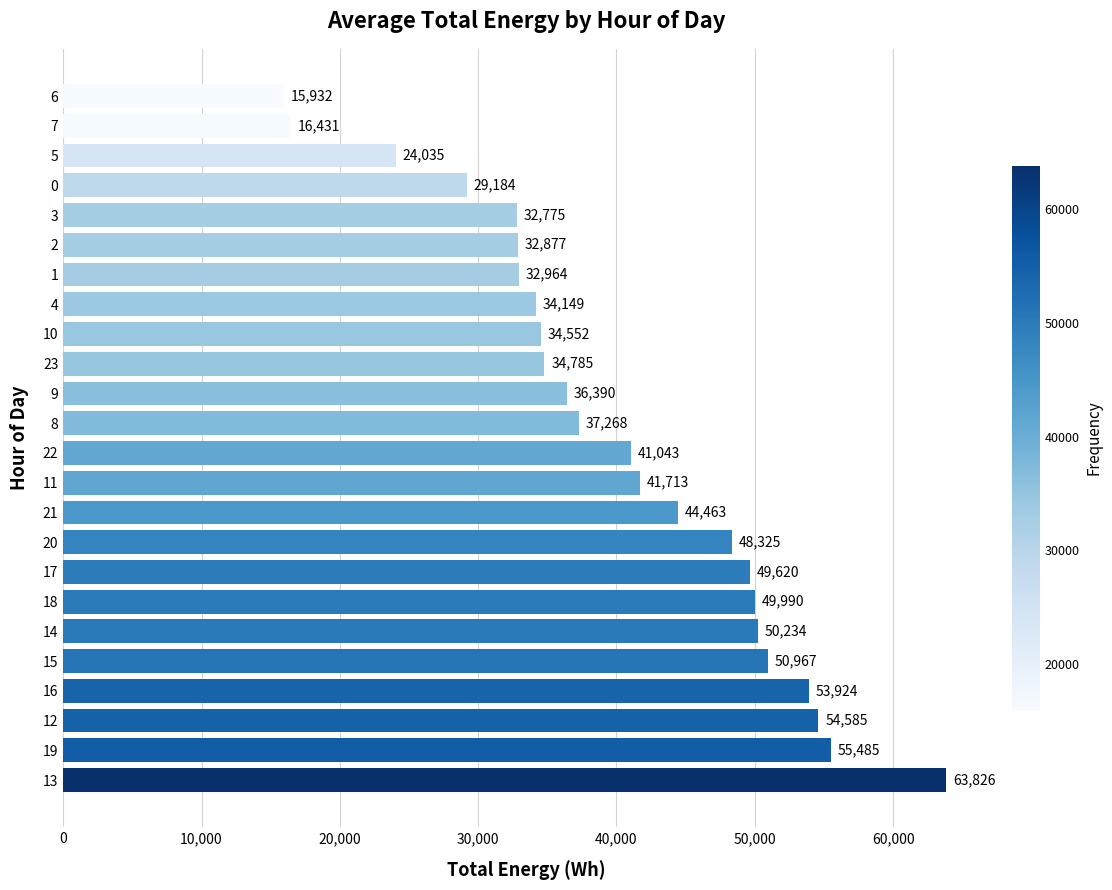

Approximately how many times larger is the value at 22 compared to 2?

1.2